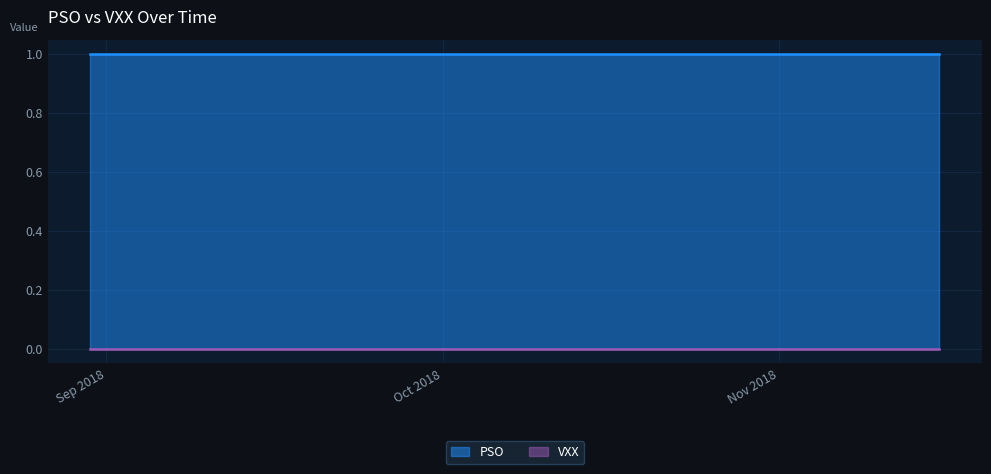

What is the label of the 18th point from the left?

2018-10-17